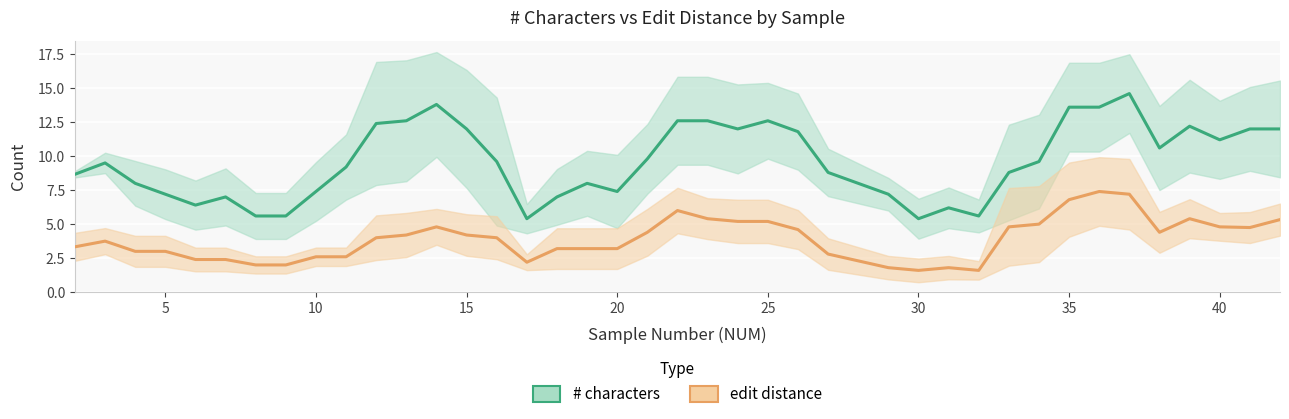

How many interior local peaks does the edit distance series have?

6